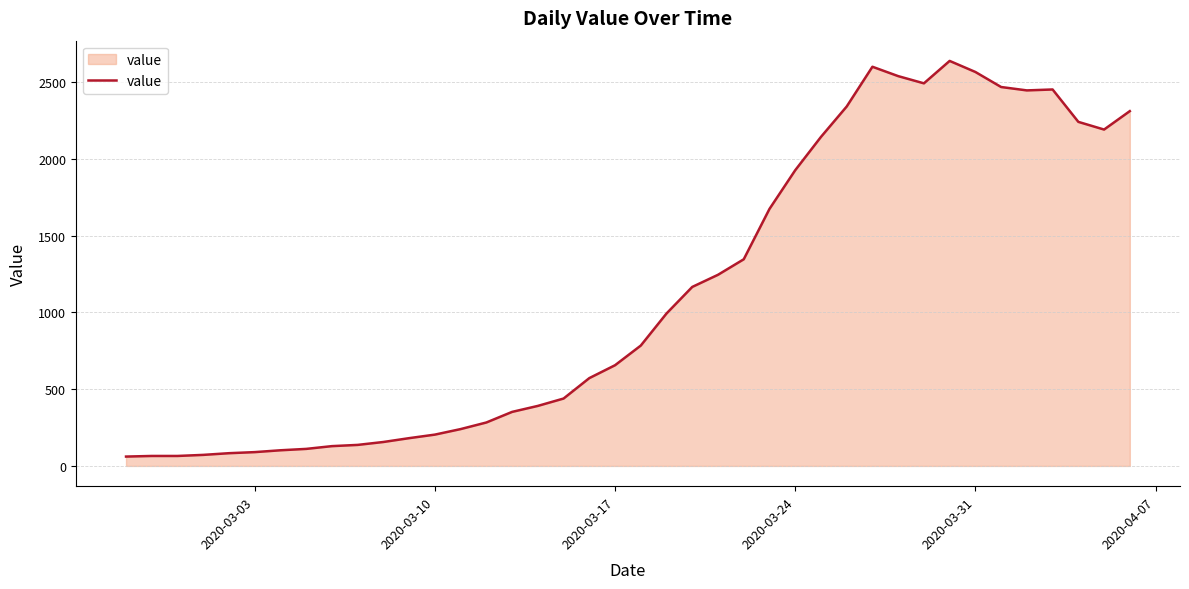

What is the sum of all values?

44951